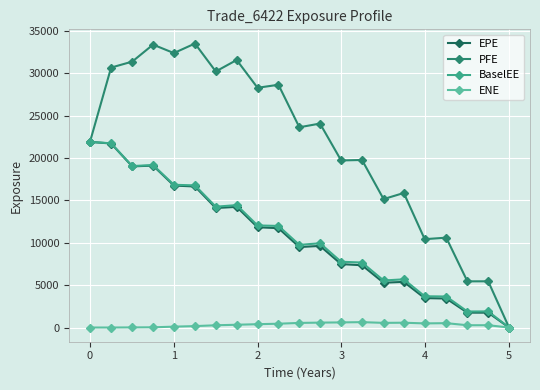

Which series has the largest total across all categories?

PFE